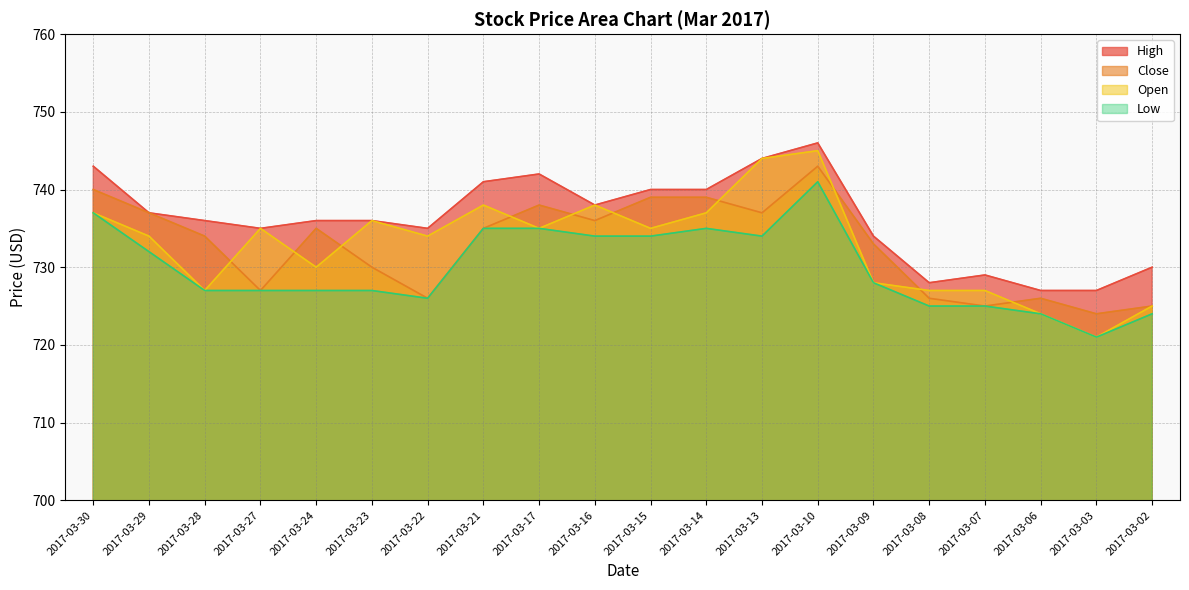

At which label is Close closest to 733?

2017-03-09